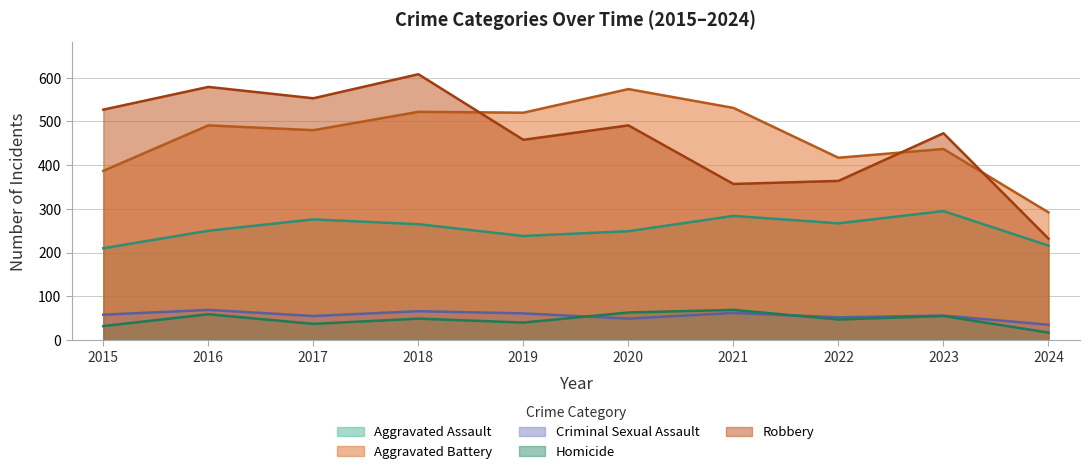

What is the maximum value for Aggravated Battery?

574